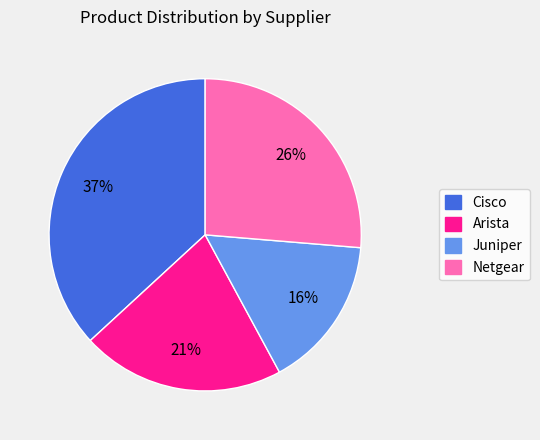

Which slice is the largest?

Cisco